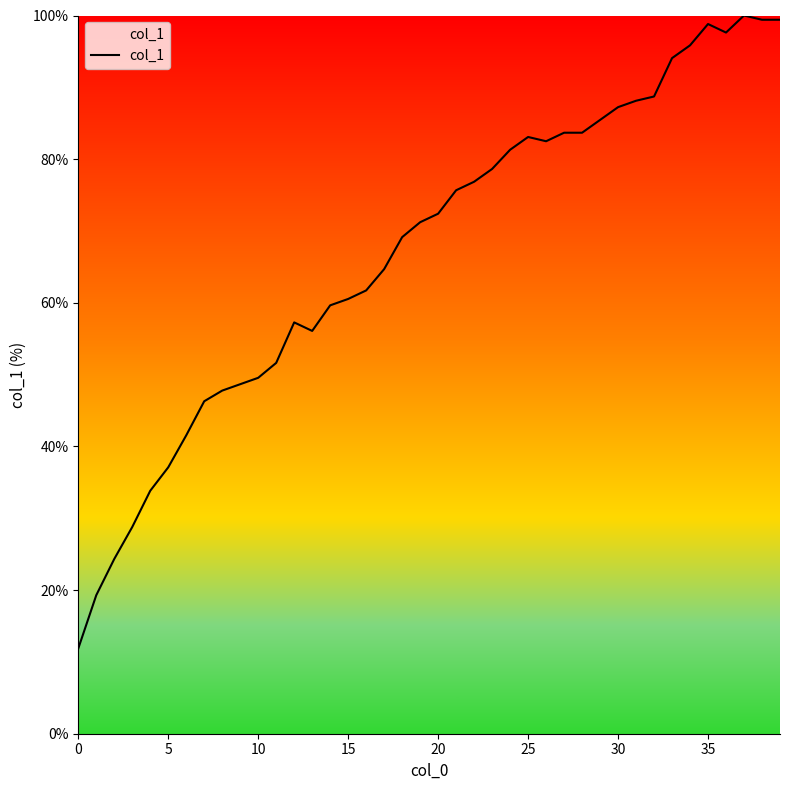

What is the difference between the maximum and minimum values?

88.1